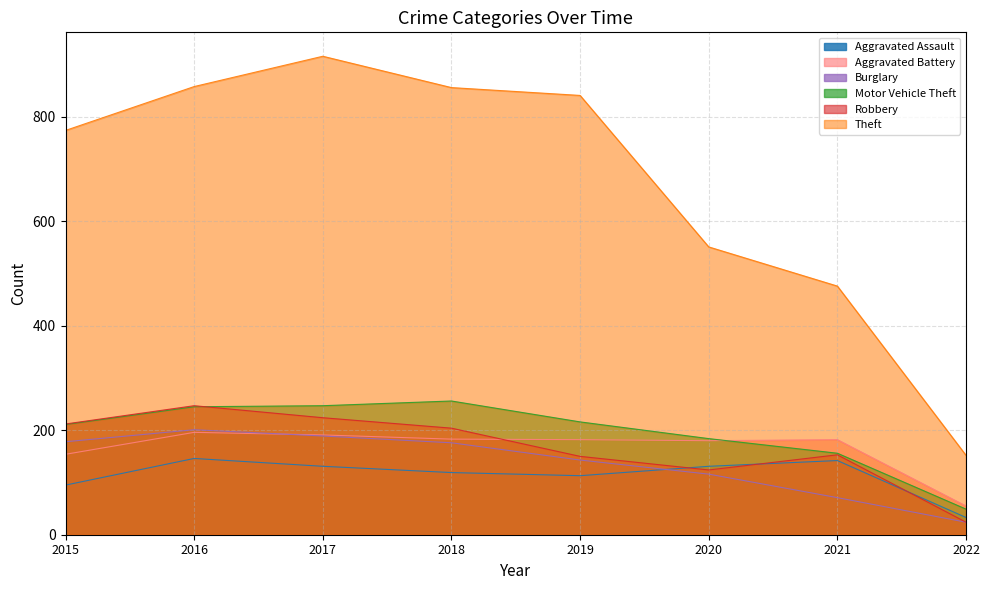

True or false: Motor Vehicle Theft and Burglary cross at least once.

False